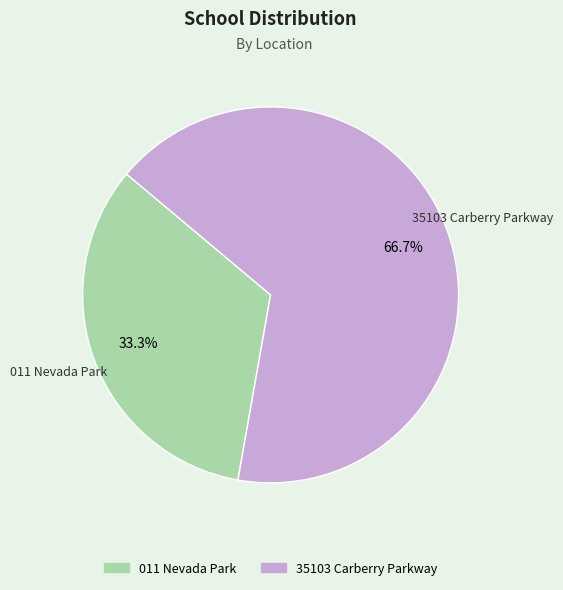

Approximately how many times larger is the value at 011 Nevada Park compared to 35103 Carberry Parkway?

0.5